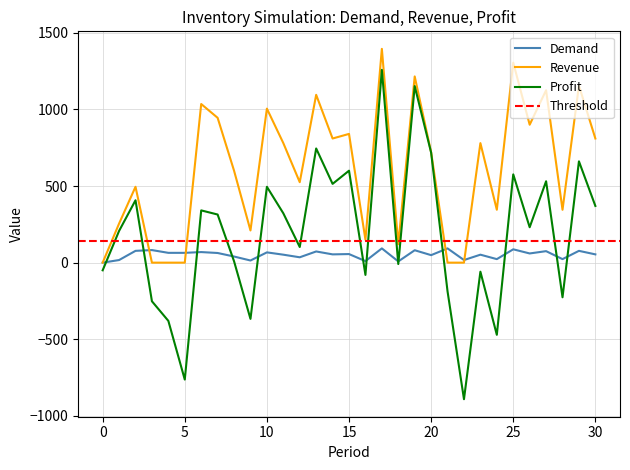

Does the chart display data point markers on the line(s)?

No